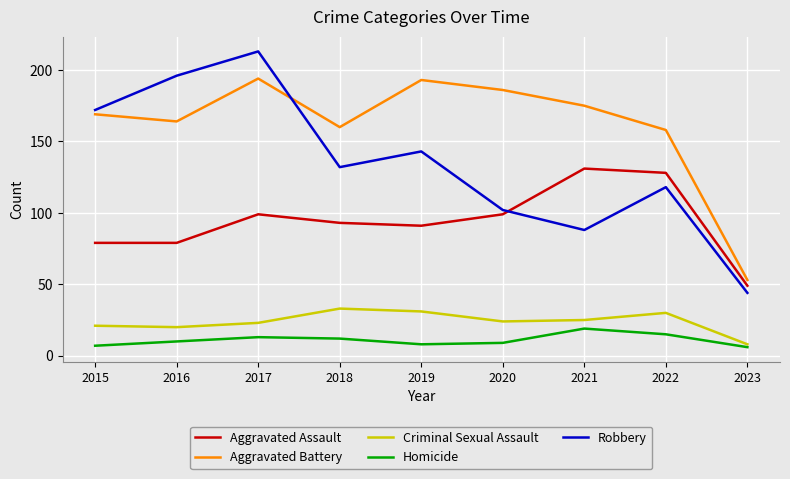

How many lines are shown in the chart?

5